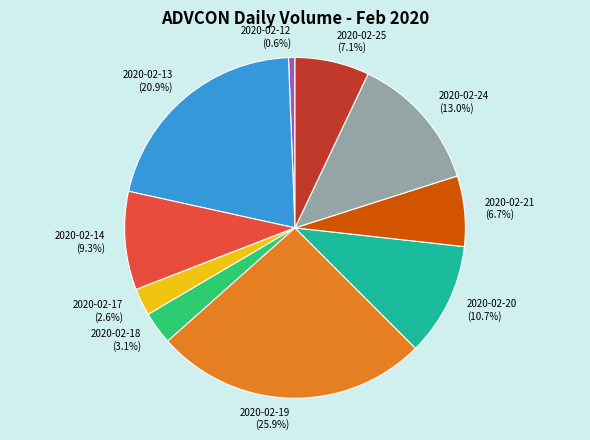

To the nearest percent, what is the difference between the 2020-02-18 and 2020-02-13 slice percentages?

18%